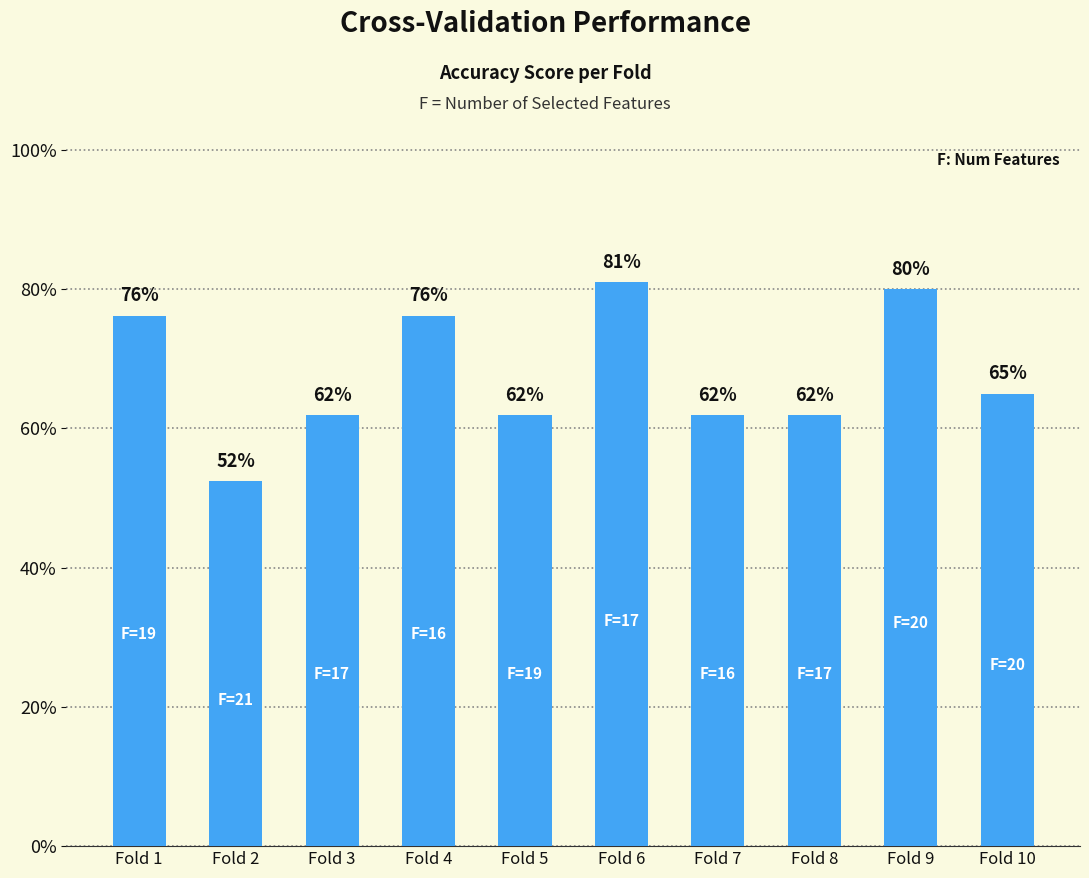

Are the bars horizontal?

No